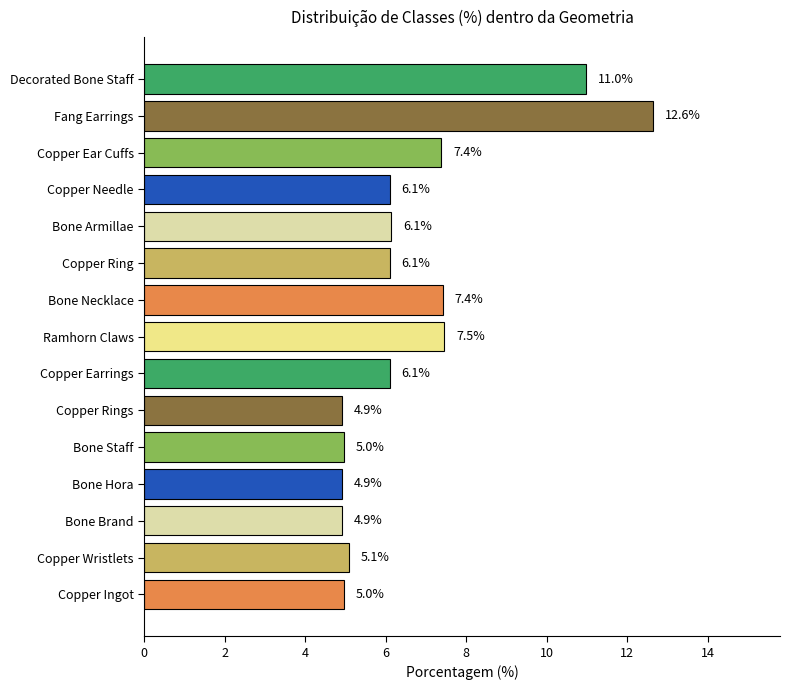

How many series are shown in this chart?

1